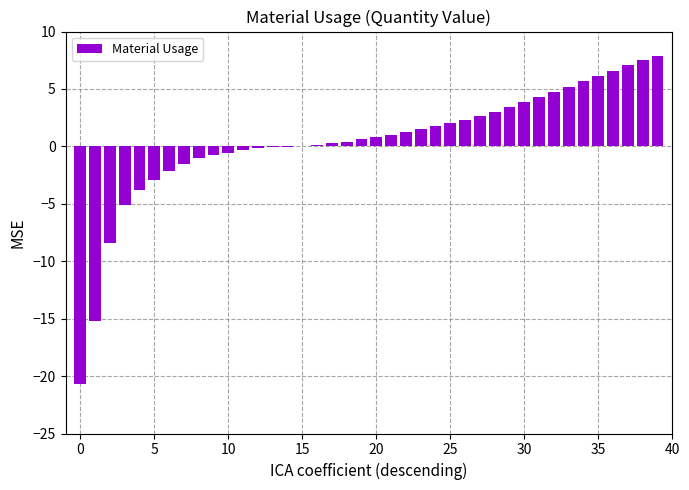

What is the sum of all values?

17.6